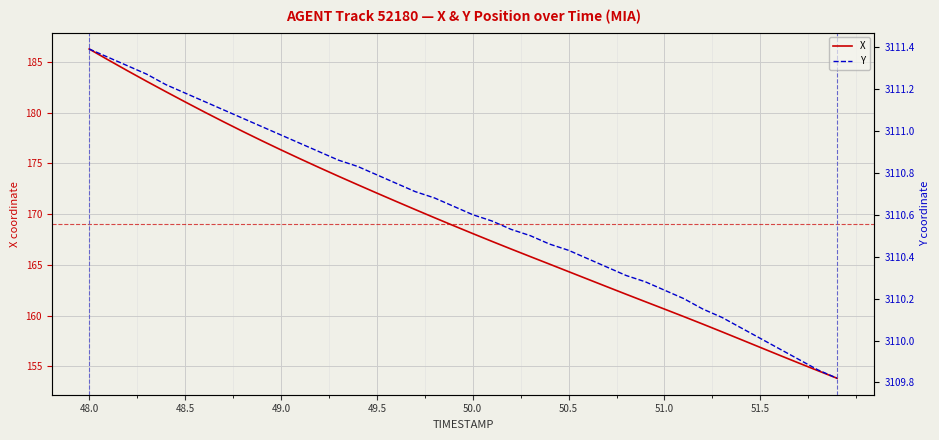

True or false: X and Y cross at least once.

False